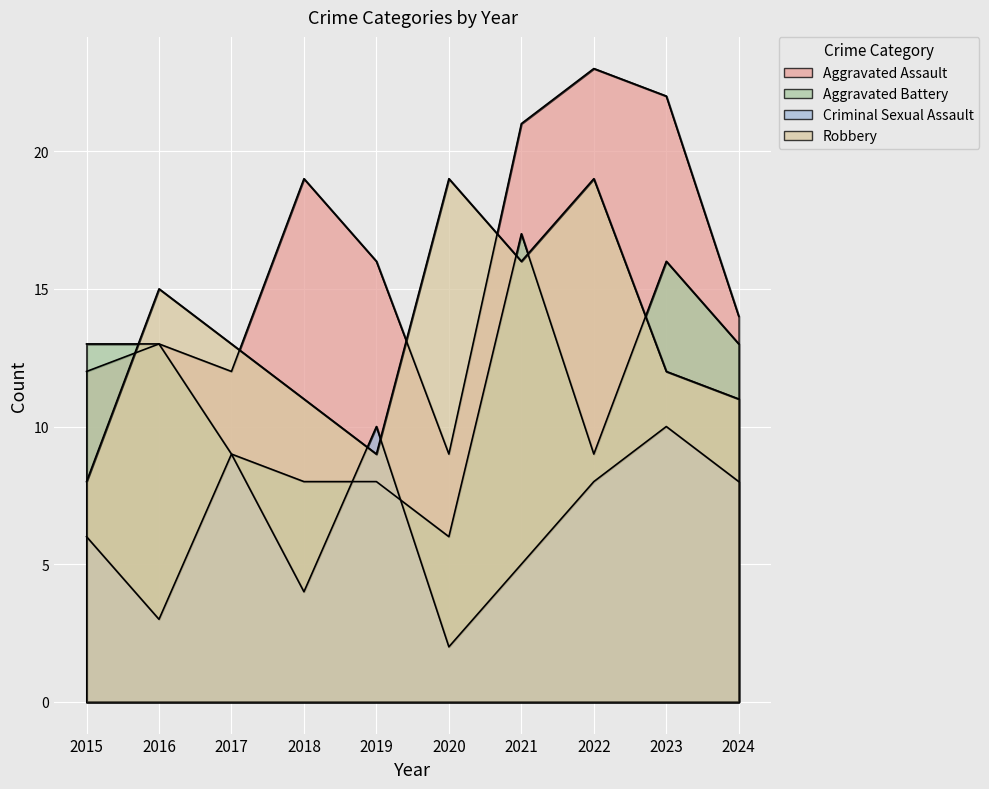

Rank the series by their maximum value, from highest to lowest.

Aggravated Assault, Robbery, Aggravated Battery, Criminal Sexual Assault